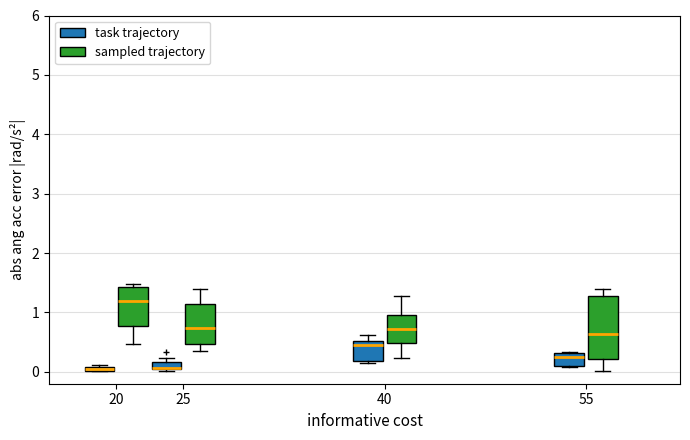

Comparing the boxes themselves (not the whiskers), which one is the tallest?

55 (sampled trajectory)